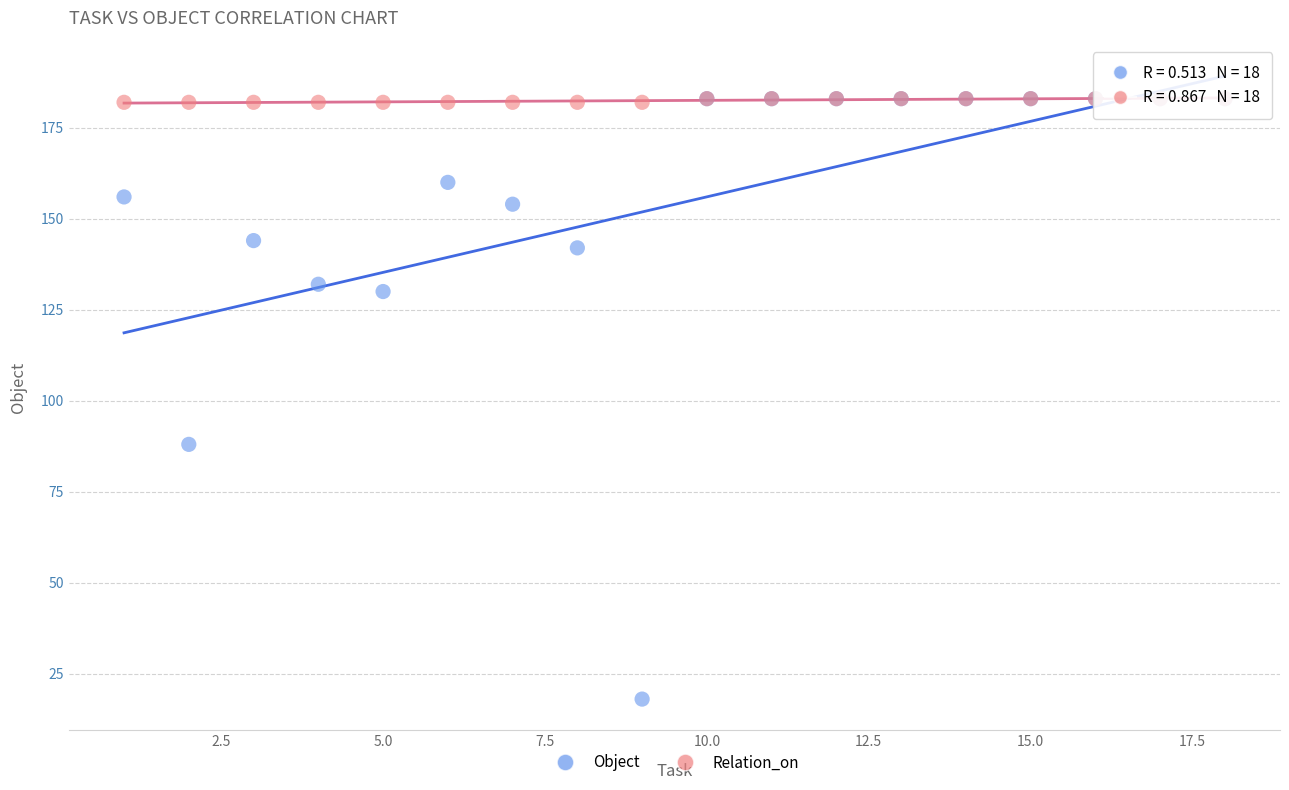

In the Object series, what Y value is closest to 100?

88